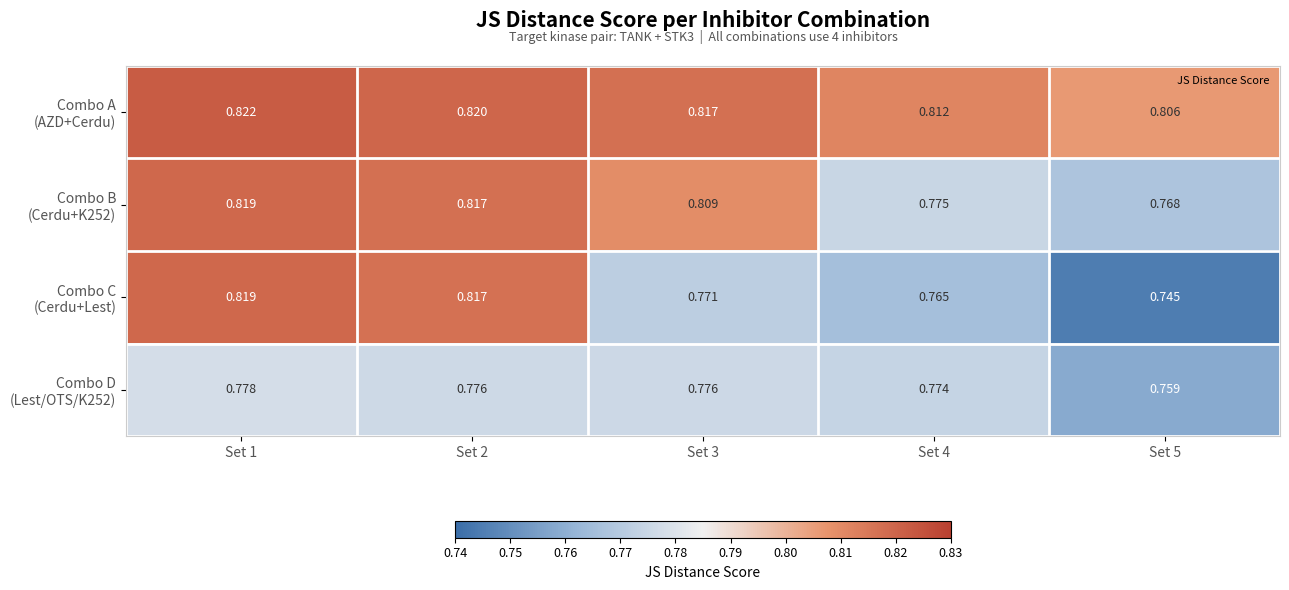

At which category is the sum across all series the highest?

Set 1